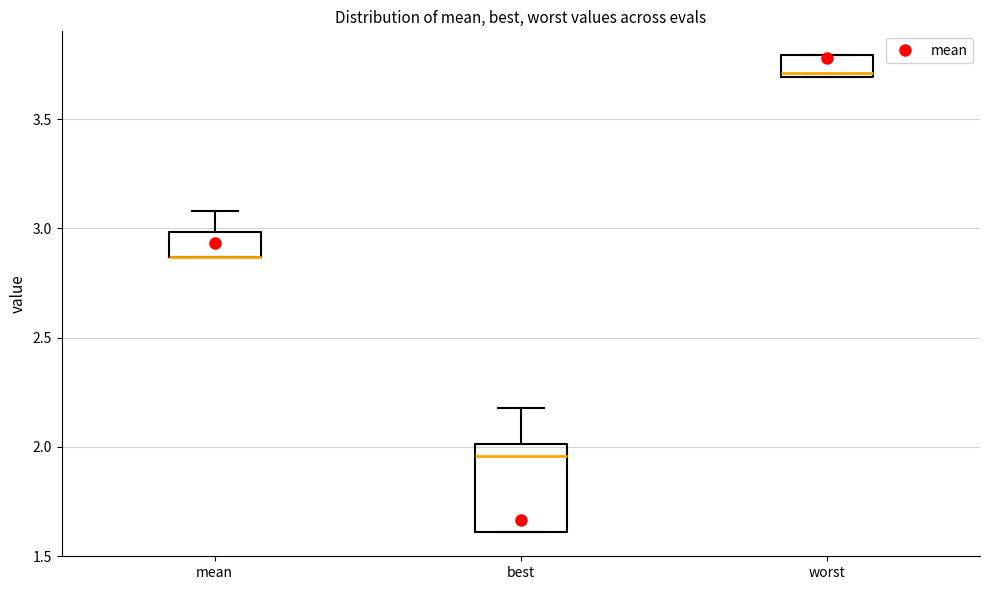

Reading left to right, read every box against the y-axis: the position of its median line, the range the box covers, and the ends of its whiskers. The values are not printed on the chart, so give them approximately, as read against the axis.

mean: median 2.85 (drawn on the box's lower edge), box 2.85 to 3.00, whiskers 2.85 to 3.10
best: median 1.95, box 1.60 to 2.00, whiskers 1.60 to 2.20
worst: median 3.70, box 3.70 to 3.80, whiskers 3.70 to 3.80